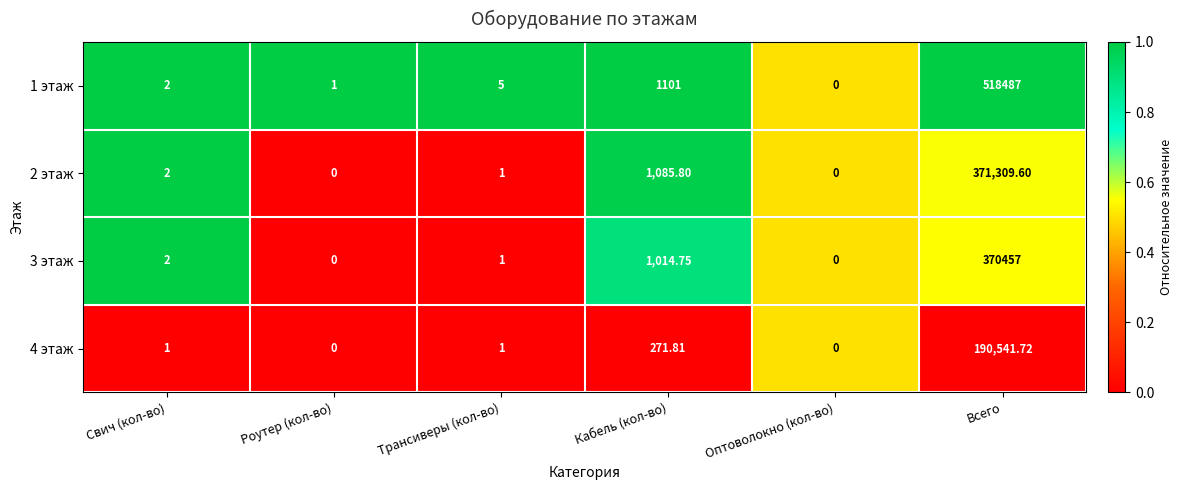

List the series in order of their peak value, highest first.

1 этаж, 2 этаж, 3 этаж, 4 этаж